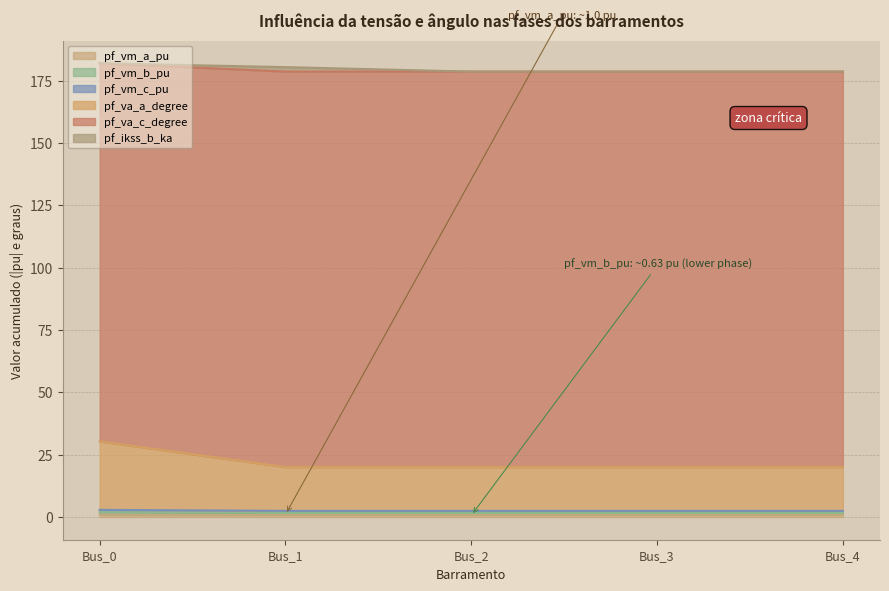

Which series has the largest total across all categories?

pf_va_c_degree